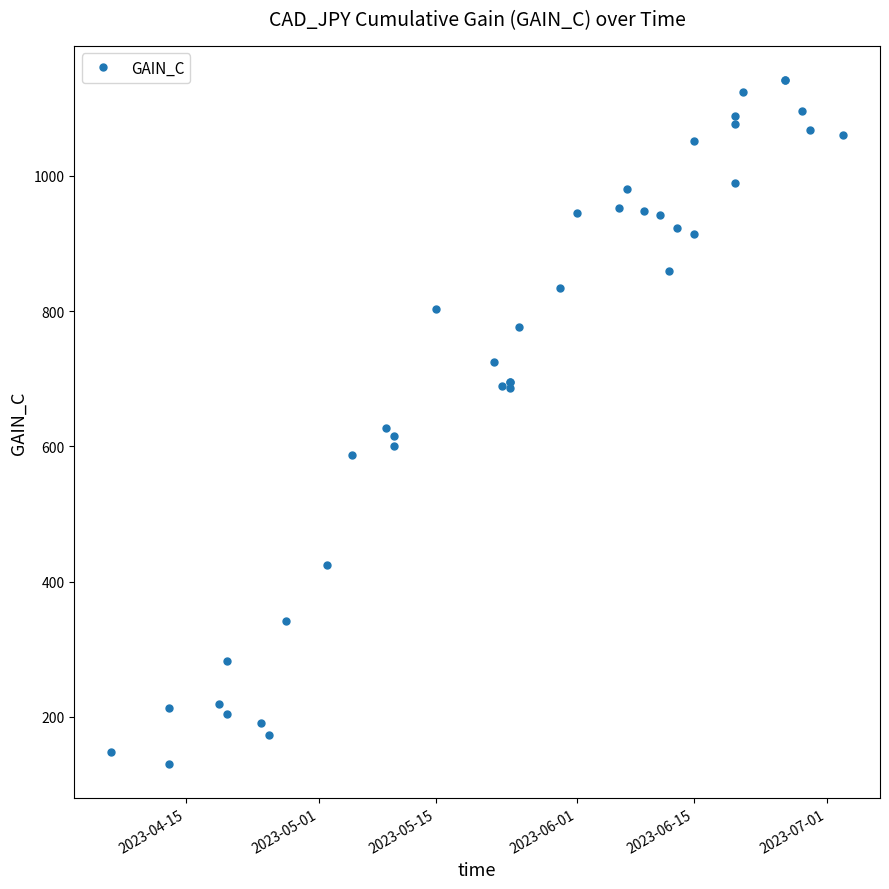

How many data points are above 802?

20